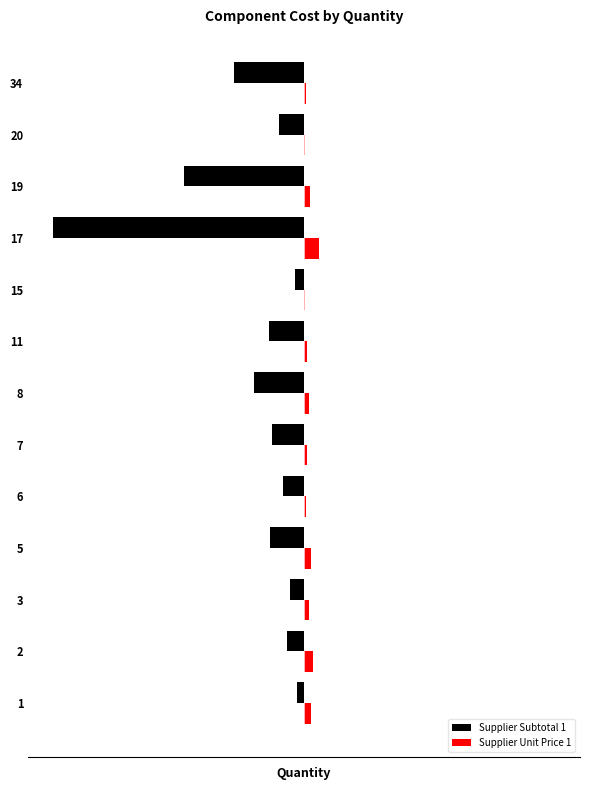

What is the spread (max minus min) of values at 2?

0.8